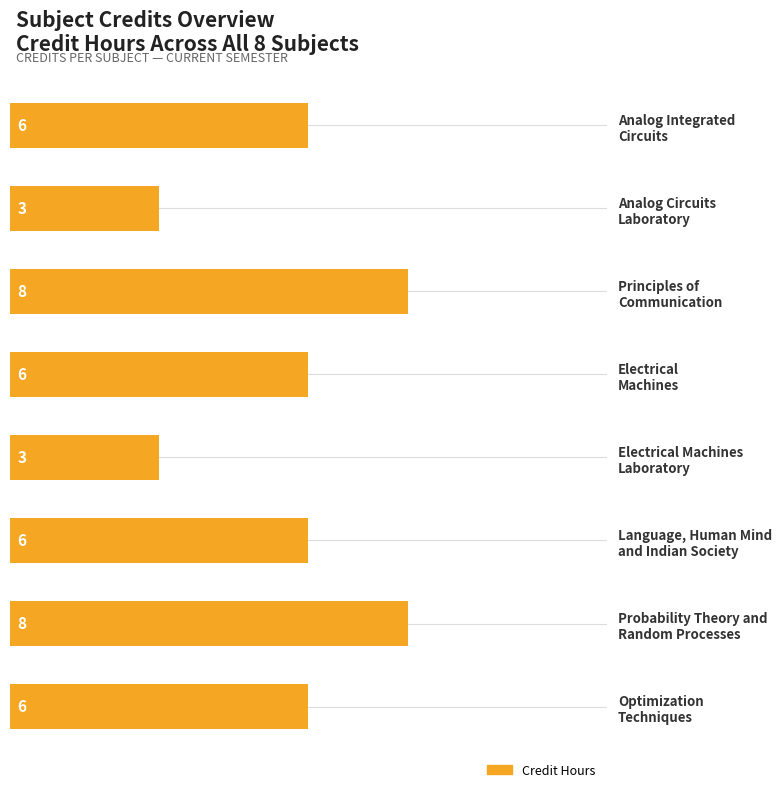

What is the maximum value shown in the chart?

8